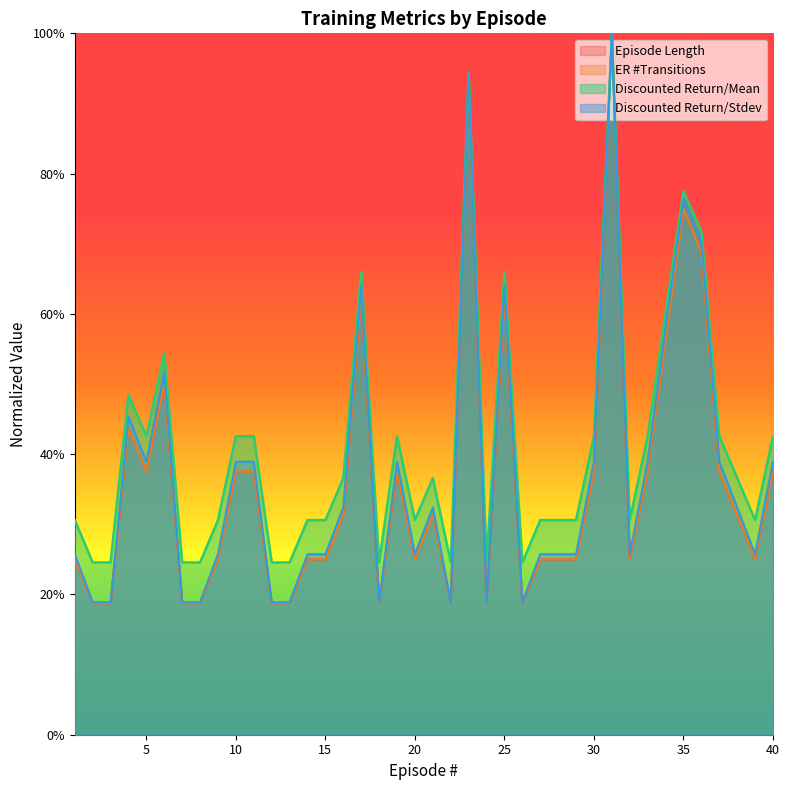

How many times do ER #Transitions and Discounted Return/Stdev cross each other?

2